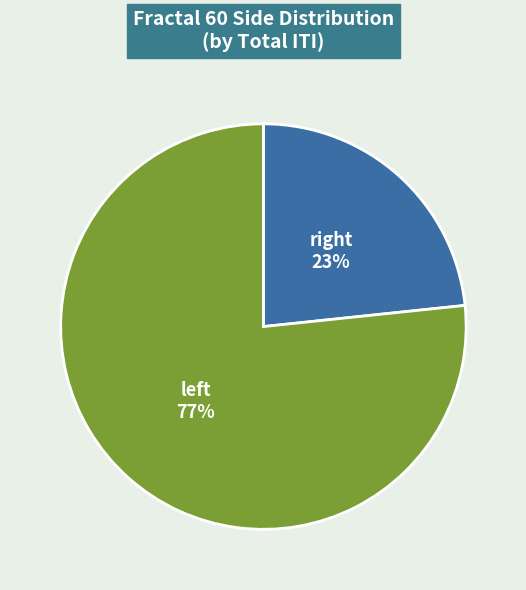

Which slice is the largest?

left